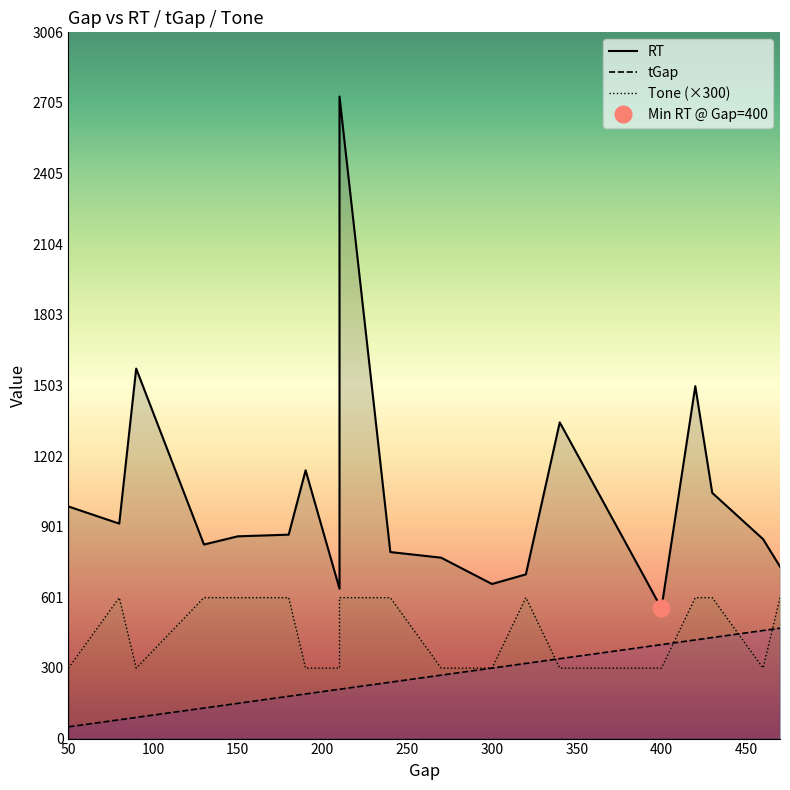

What are all the series names shown in the legend?

RT, tGap, Tone (×300)